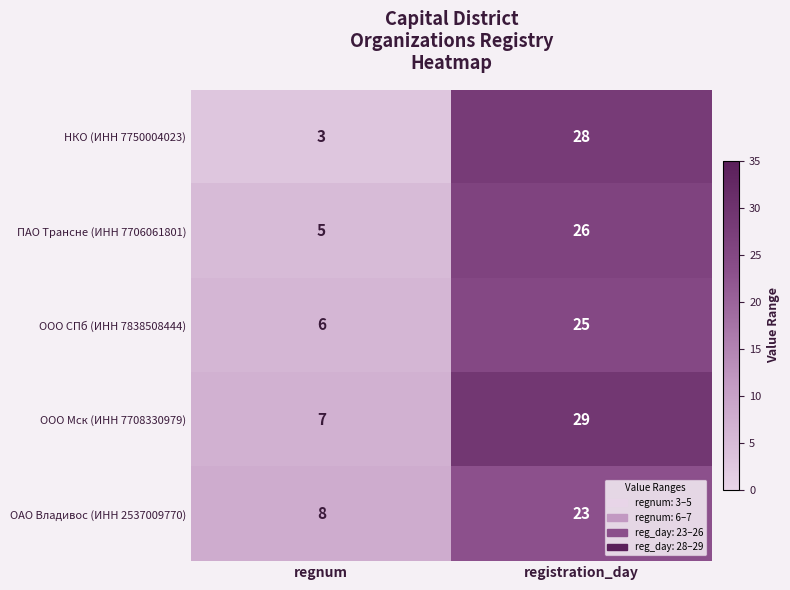

What is the difference between the ООО Мск (ИНН 7708330979) values at registration_day and regnum?

22